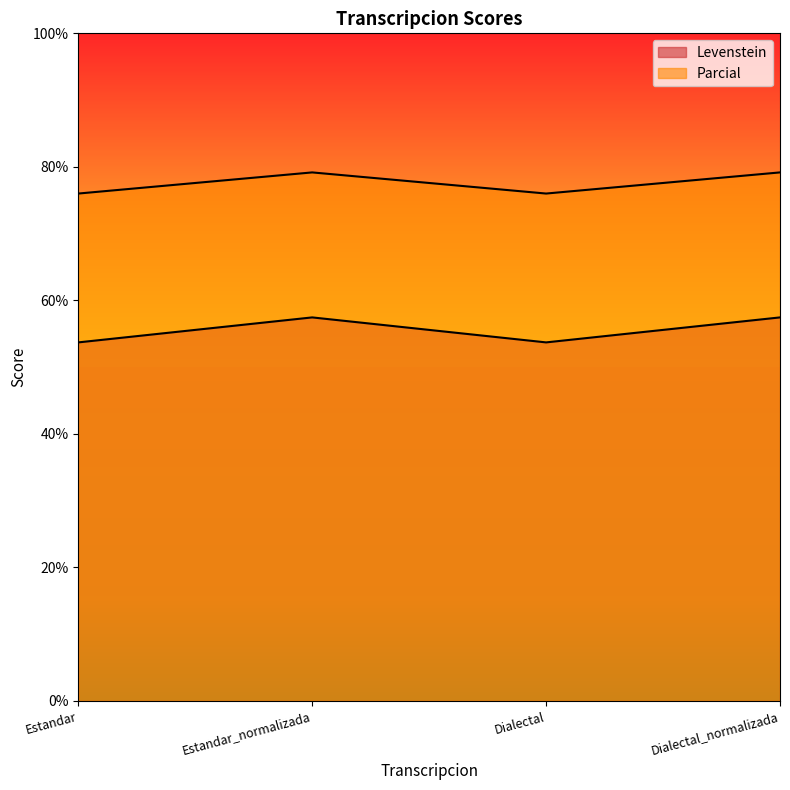

Does the chart display data point markers on the line(s)?

No